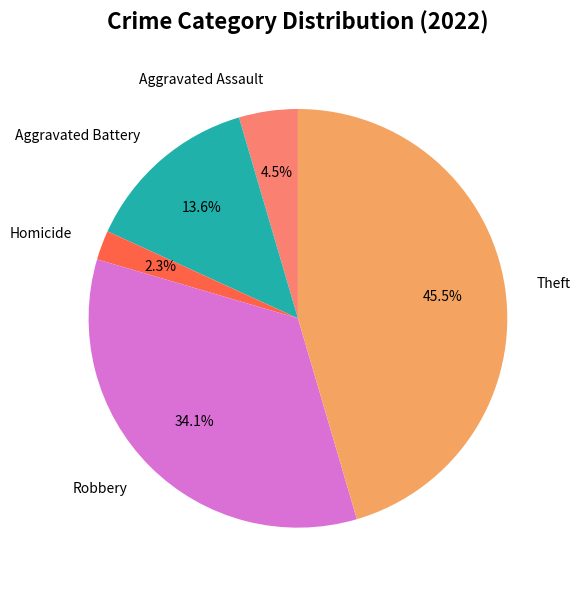

What is the ratio of the value at Homicide to the value at Aggravated Assault?

0.5